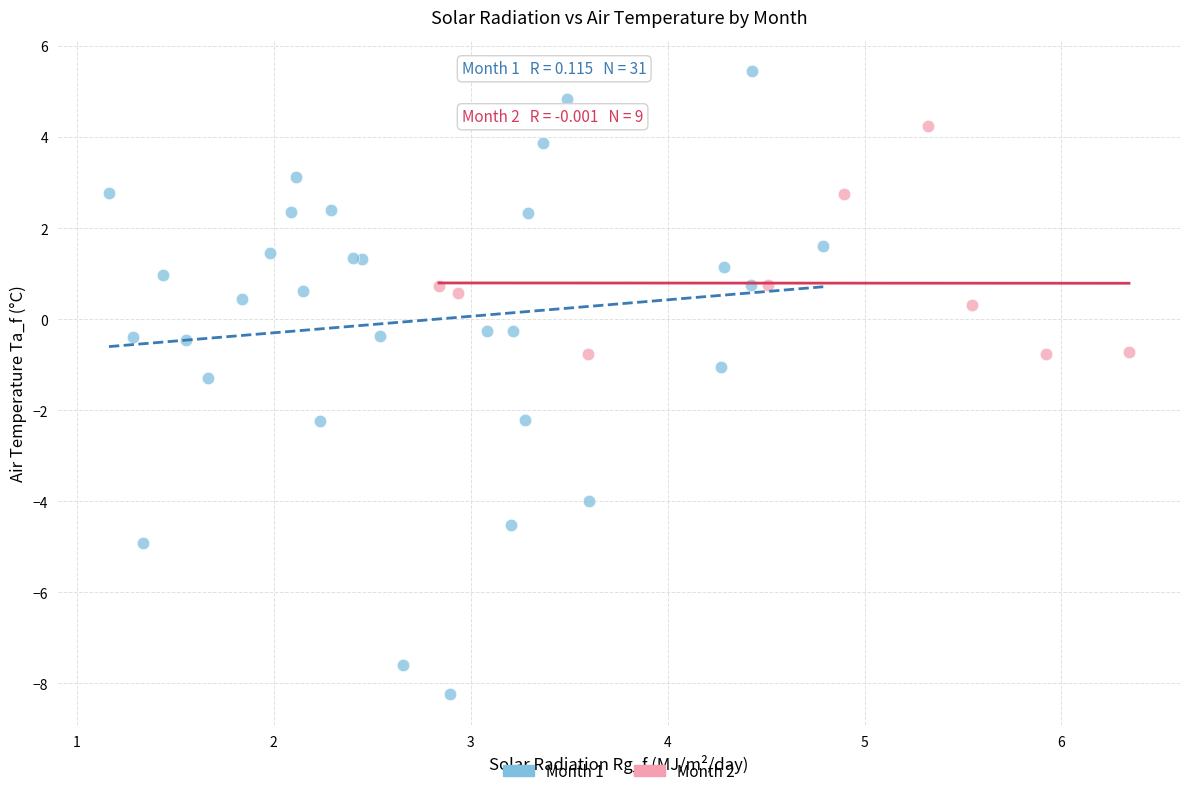

Which series contains the lowest Y value?

Month 1